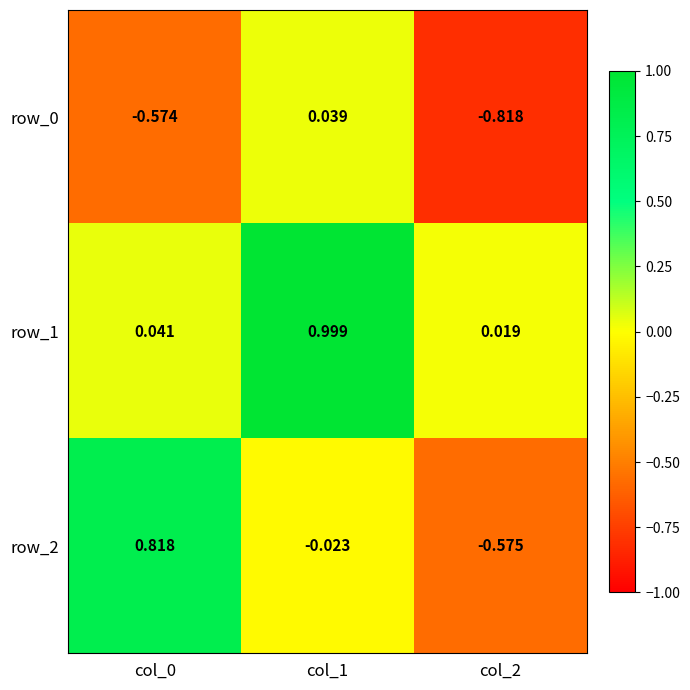

At which label does row_0 reach its peak?

col_1